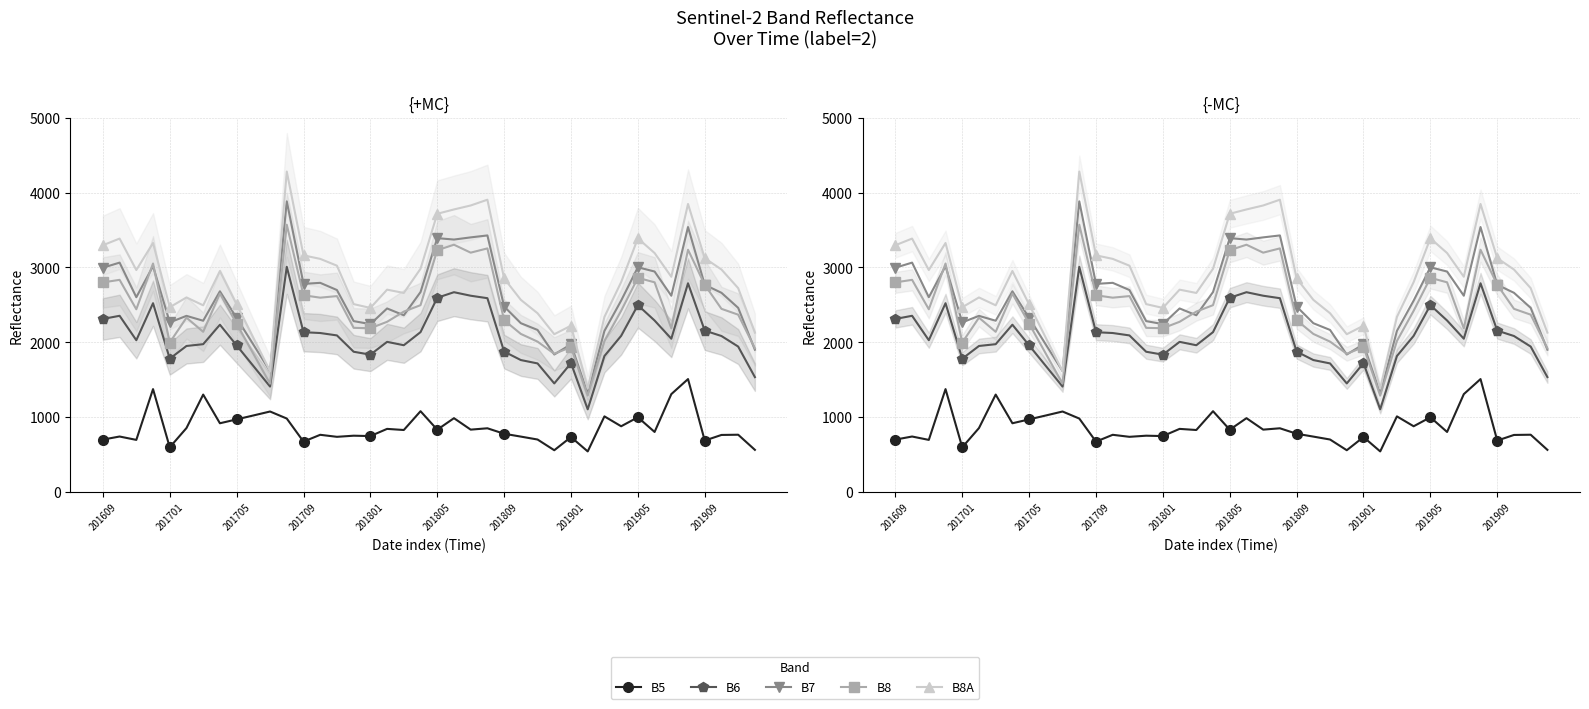

What is the total value across all series at 201609?

12105